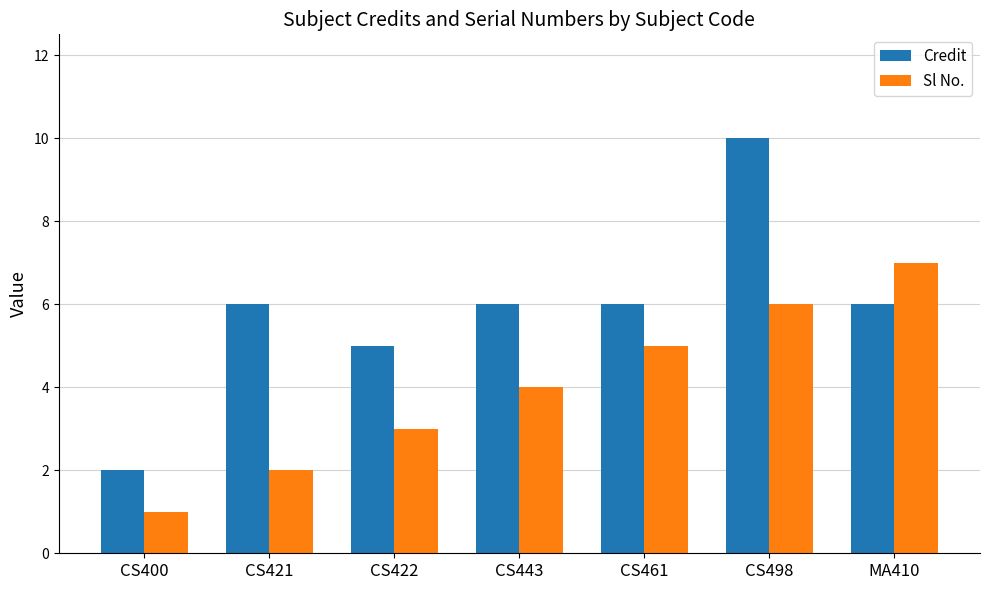

What is the greatest value displayed?

10